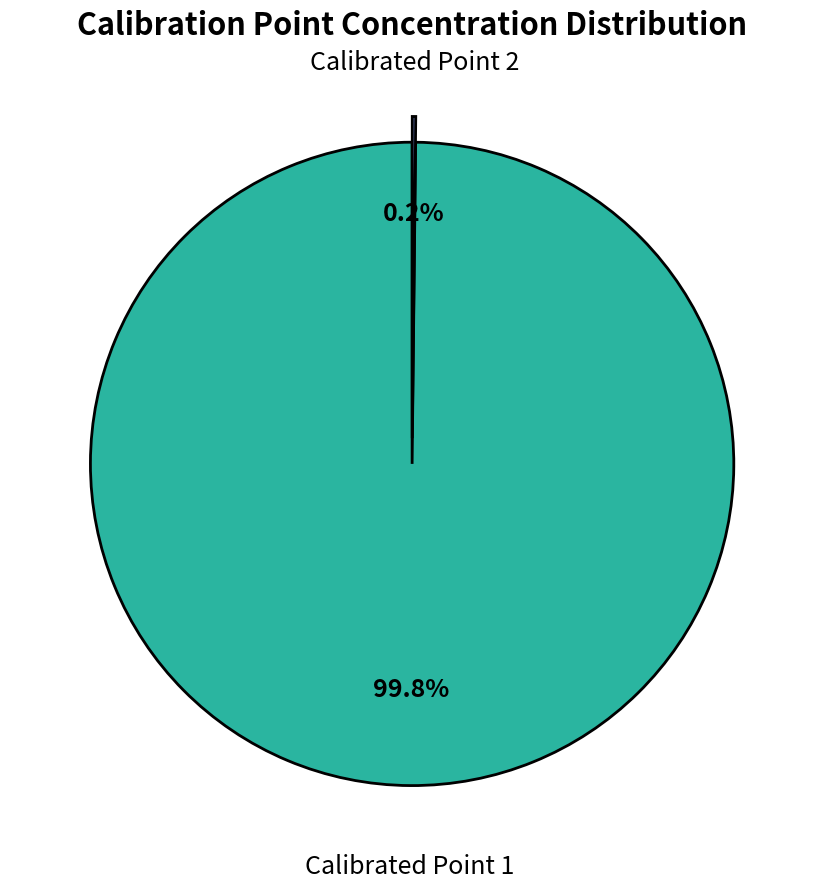

Does any single category account for the majority?

Yes